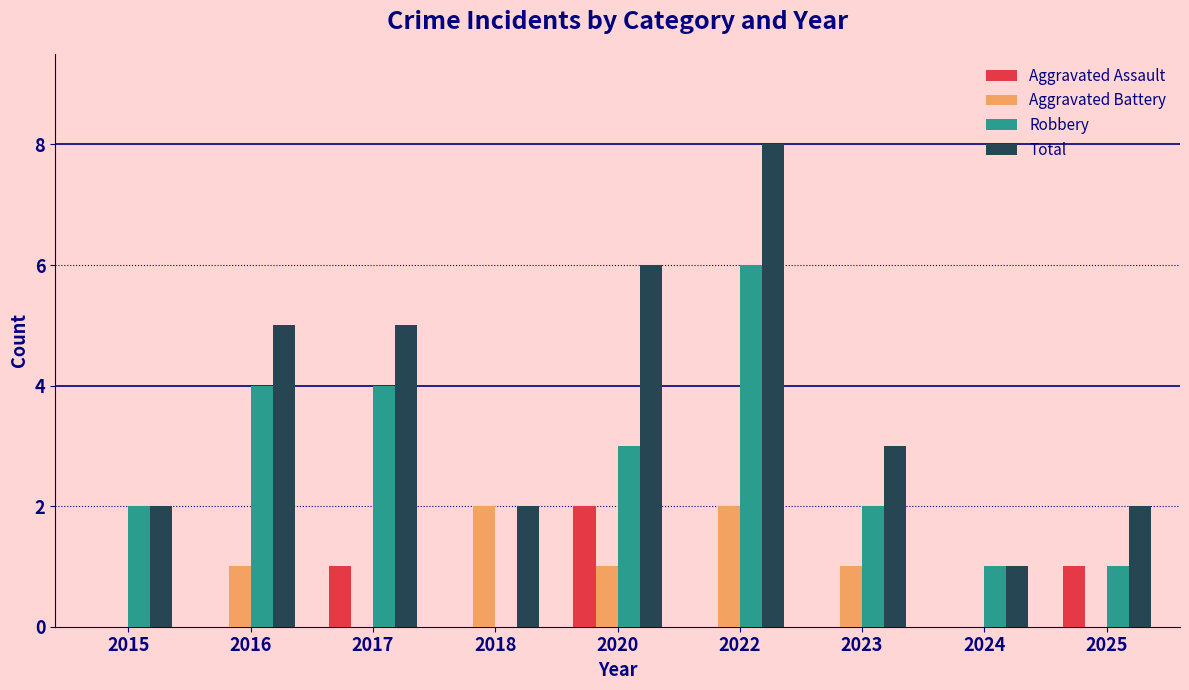

Are the bars horizontal?

No